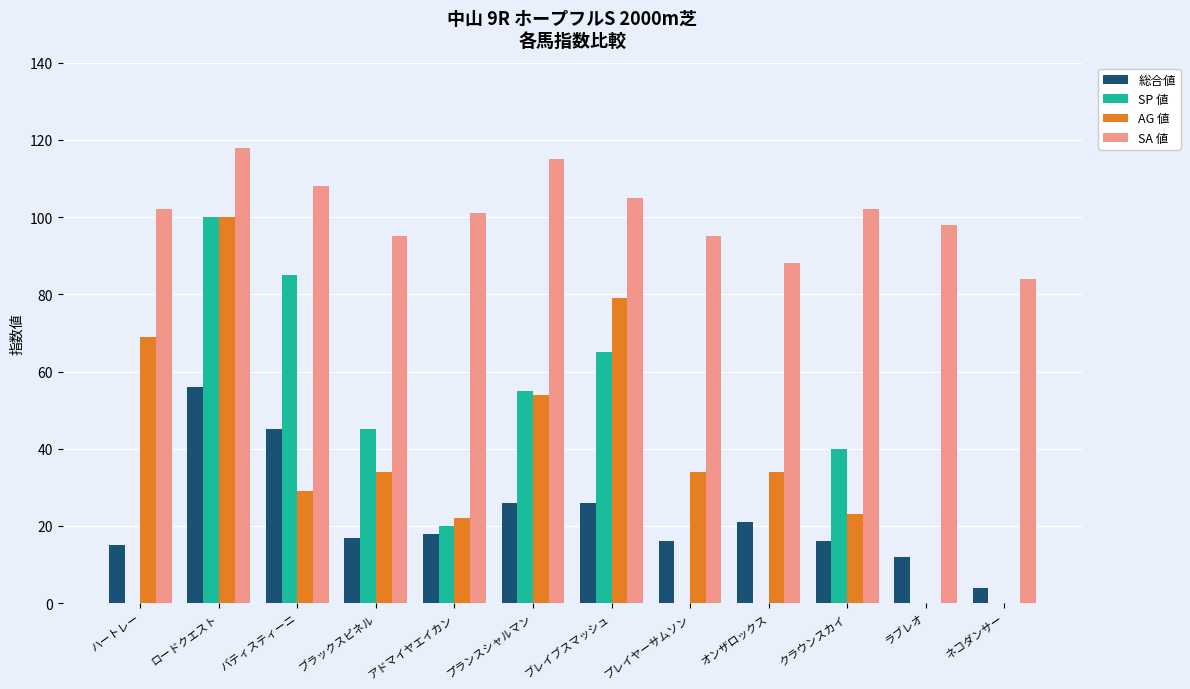

What is the total value across all series at クラウンスカイ?

181